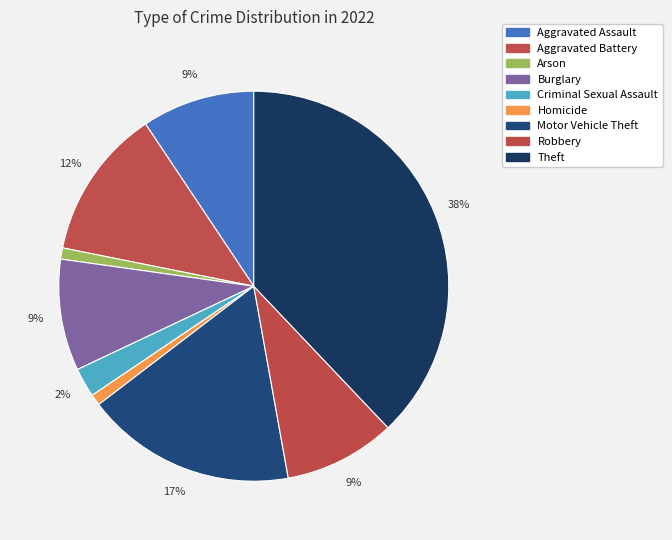

To the nearest percent, what is the average slice percentage?

11%